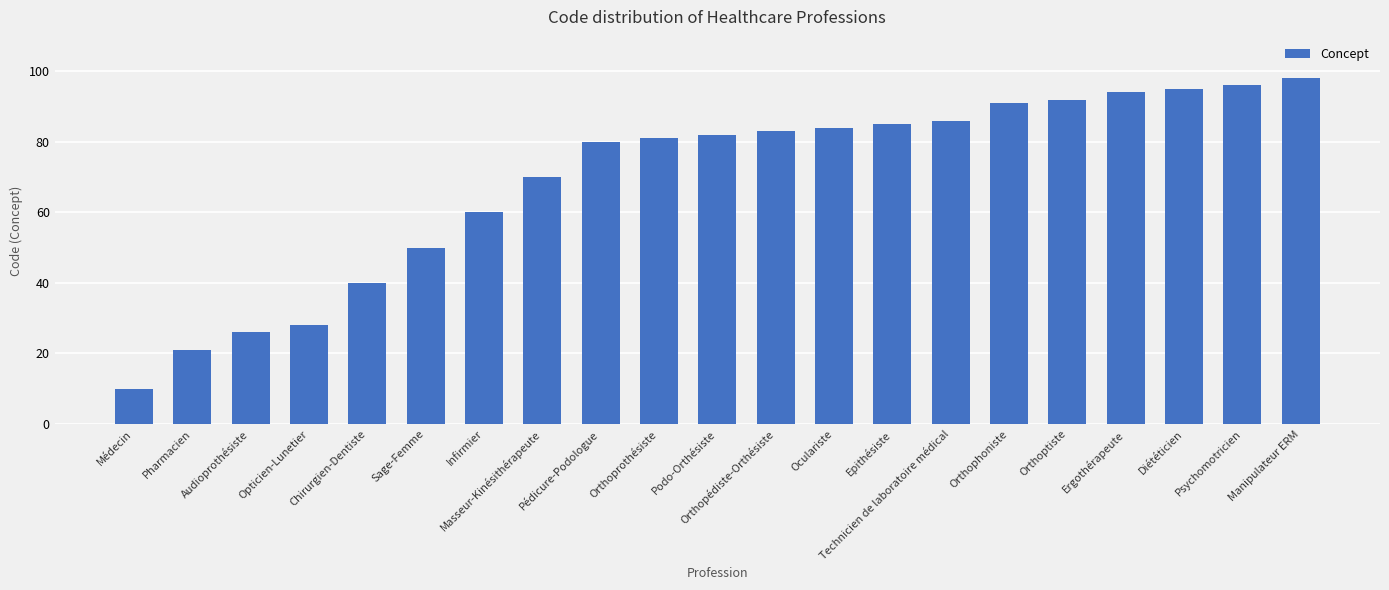

The value at Psychomotricien is 96. True or false?

True